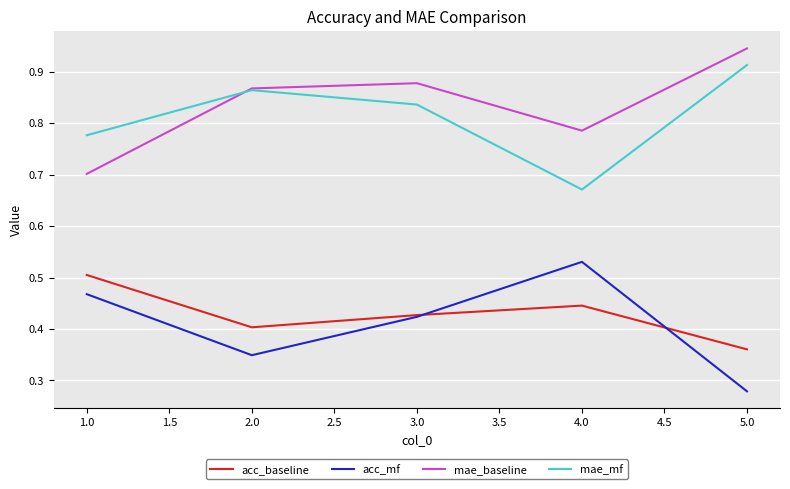

List the labels in order of mae_mf value, smallest first.

4.0, 1.0, 3.0, 2.0, 5.0